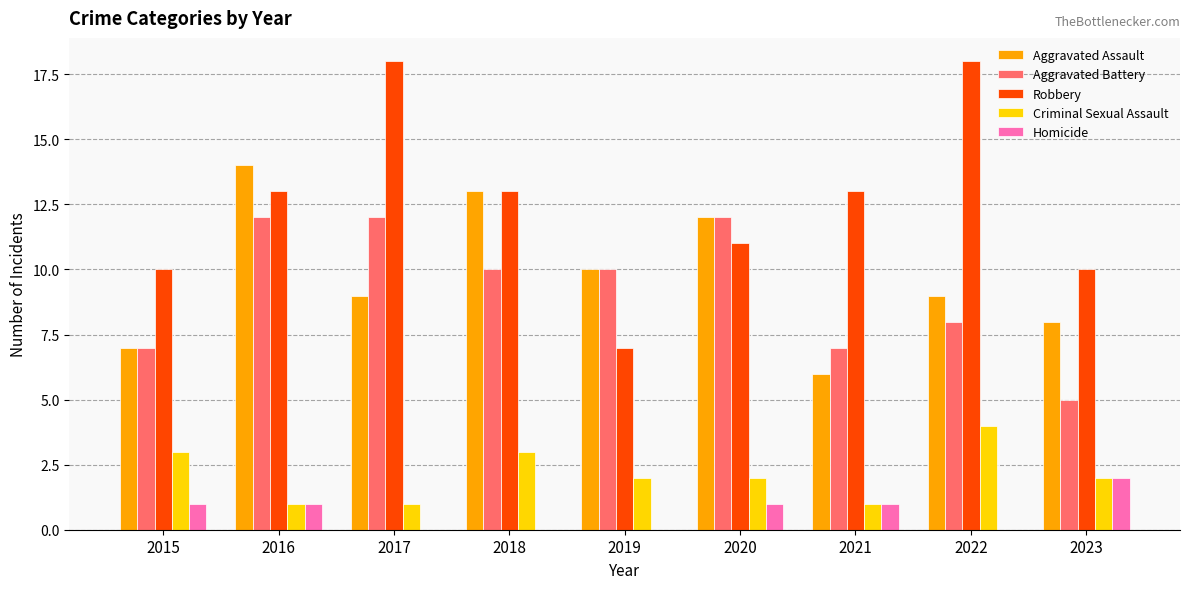

Which category has the highest value in the Criminal Sexual Assault series?

2022